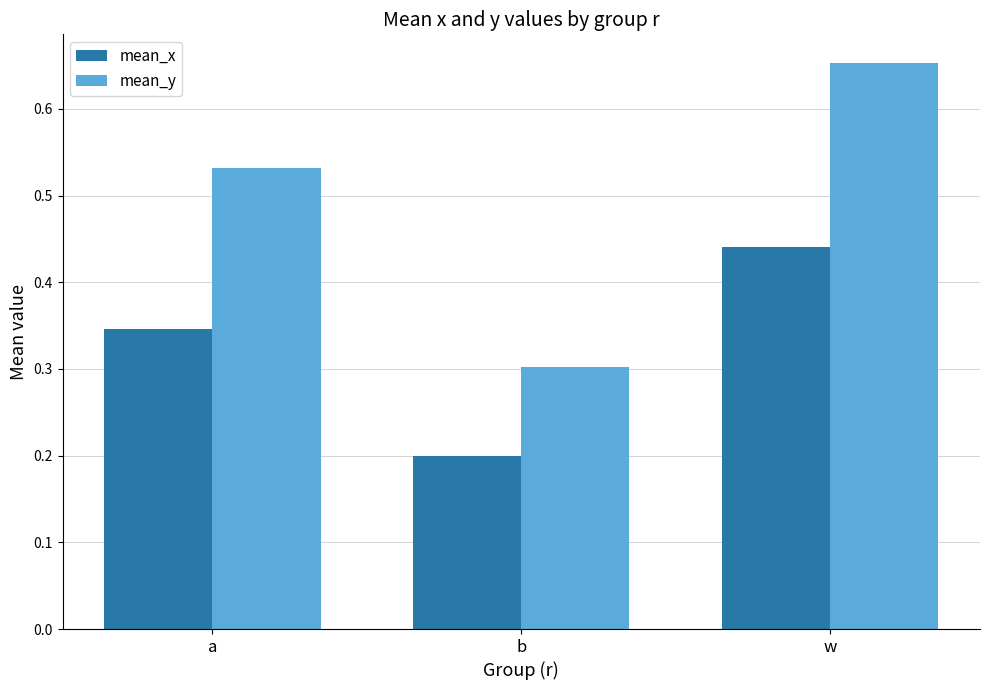

Between a and b, which series saw the biggest shift?

mean_y